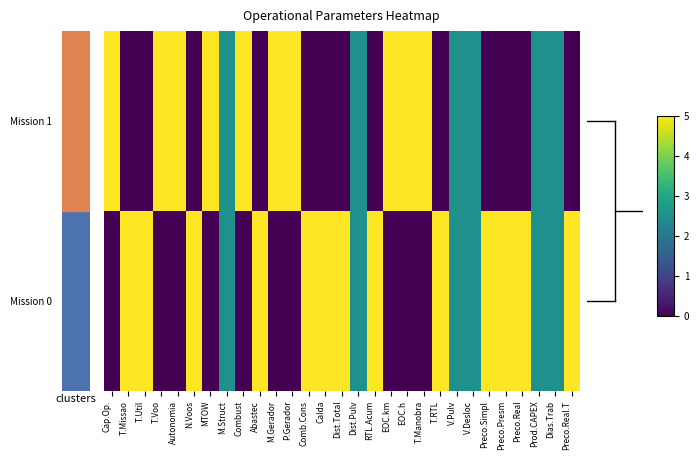

Count the number of categories in the chart.

29